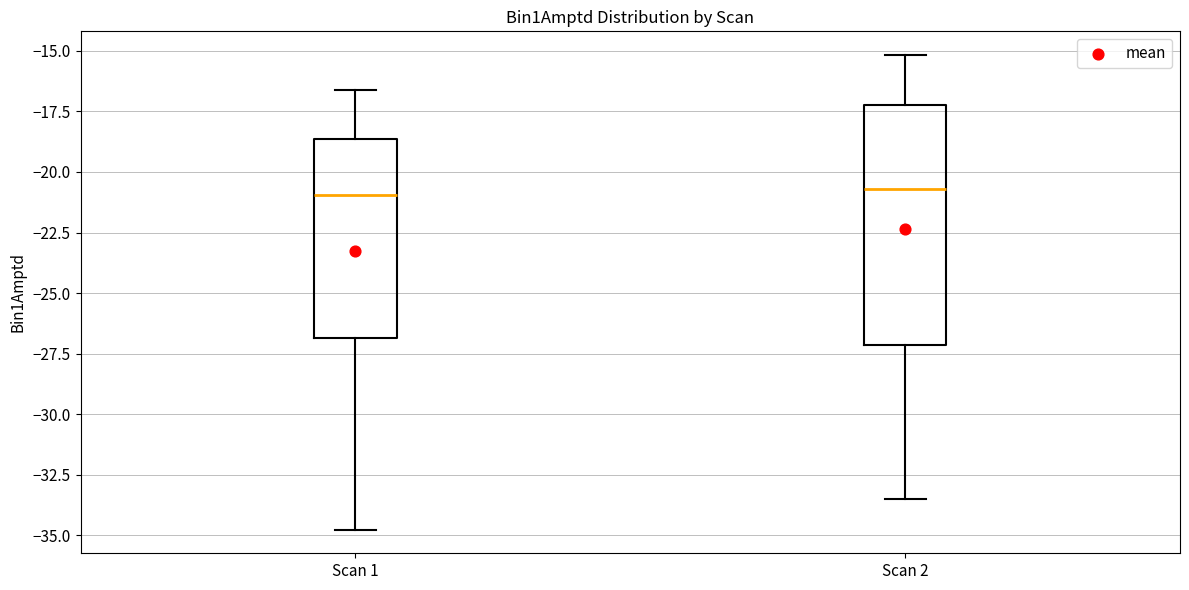

Reading left to right, transcribe this box plot: for each box, give where its median line is, the range the box spans, and where its two whiskers end, as read against the y-axis. The values are not printed on the chart, so give them approximately, as read against the axis.

Scan 1: median -21.0, box -27.0 to -18.5, whiskers -35.0 to -16.5
Scan 2: median -20.5, box -27.0 to -17.0, whiskers -33.5 to -15.0